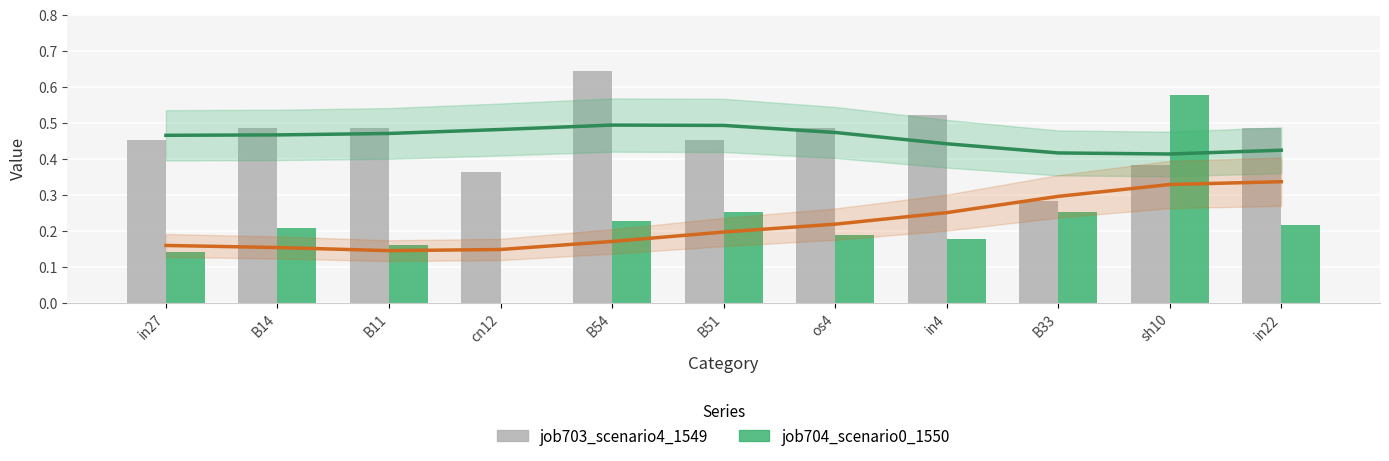

Reading right to left, transcribe all the data shown in this chart.

job703_scenario4_1549: in22=0.5	sh10=0.4	B33=0.3	in4=0.5	os4=0.5	B51=0.5	B54=0.6	cn12=0.4	B11=0.5	B14=0.5	in27=0.5
job704_scenario0_1550: in22=0.2	sh10=0.6	B33=0.3	in4=0.2	os4=0.2	B51=0.3	B54=0.2	cn12=0.0	B11=0.2	B14=0.2	in27=0.1